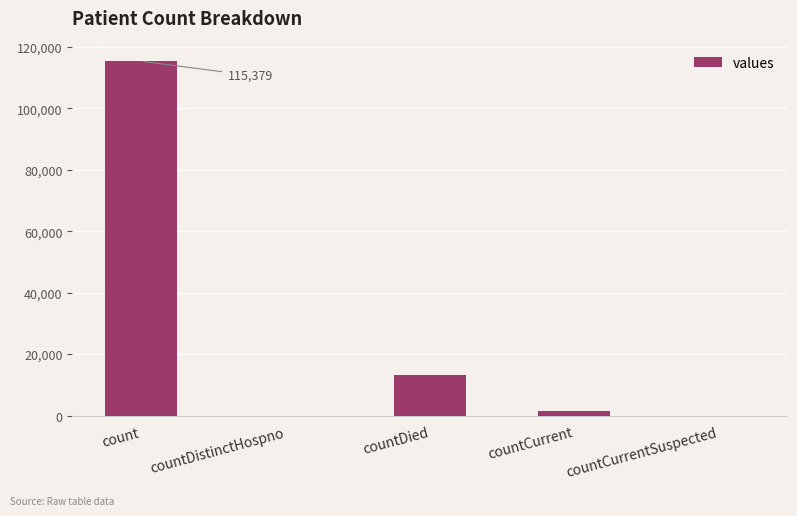

Reading right to left, extract all data points from this chart.

countCurrentSuspected=0	countCurrent=1383	countDied=13343	countDistinctHospno=0	count=115379